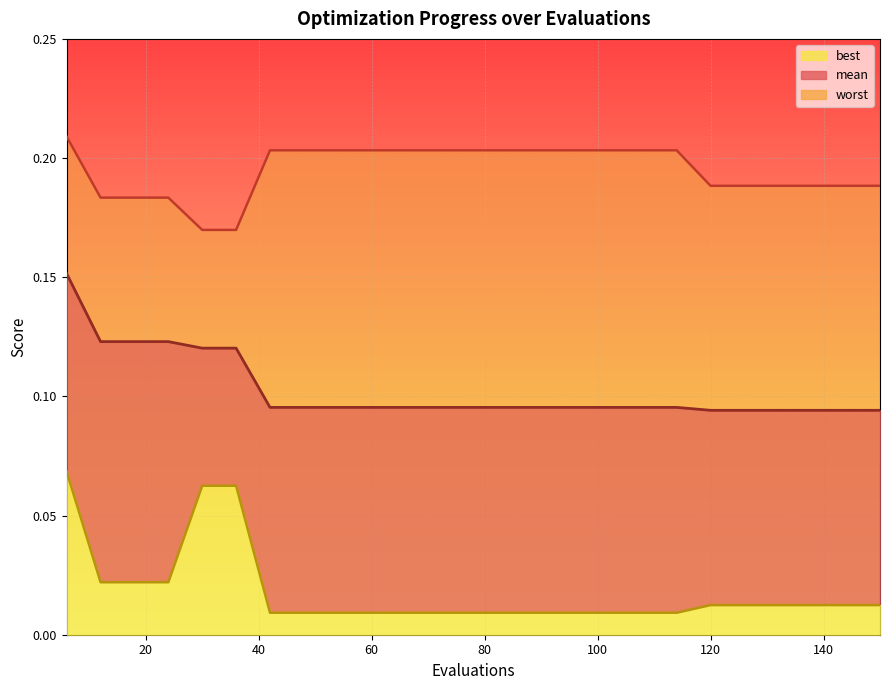

The best series shows 0.1 at 6. True or false?

True